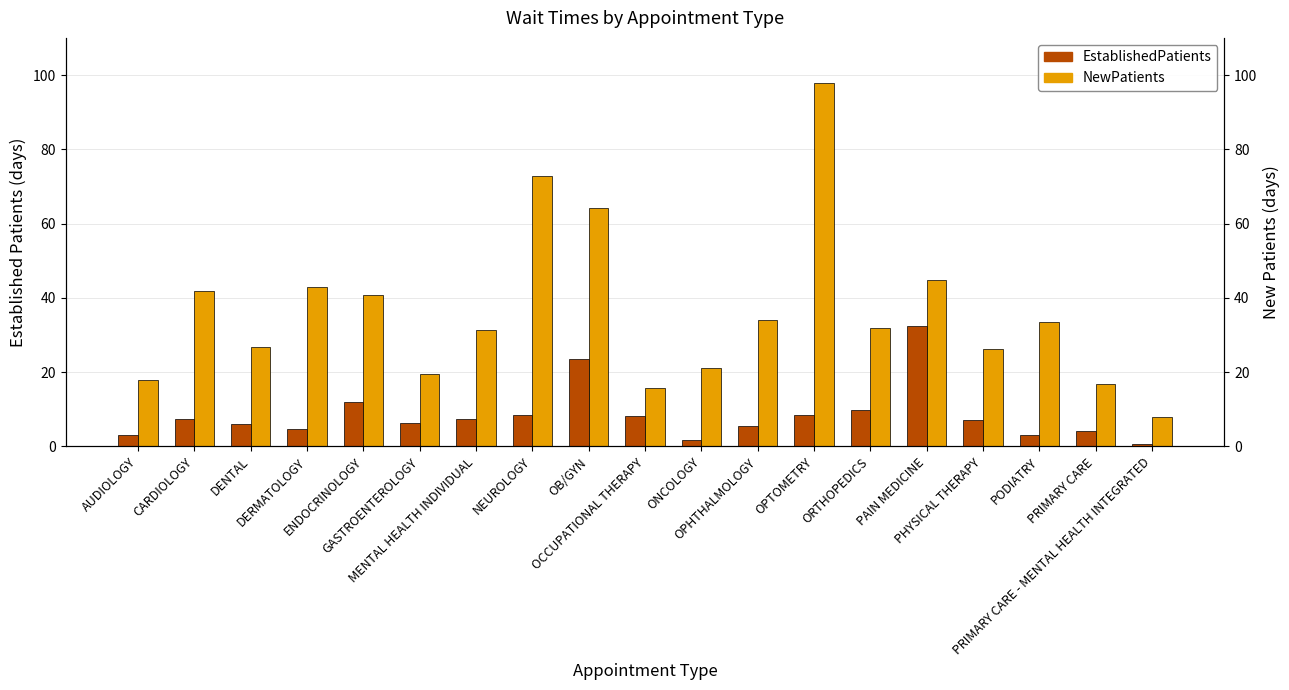

Which series changed the most between MENTAL HEALTH INDIVIDUAL and OCCUPATIONAL THERAPY?

NewPatients